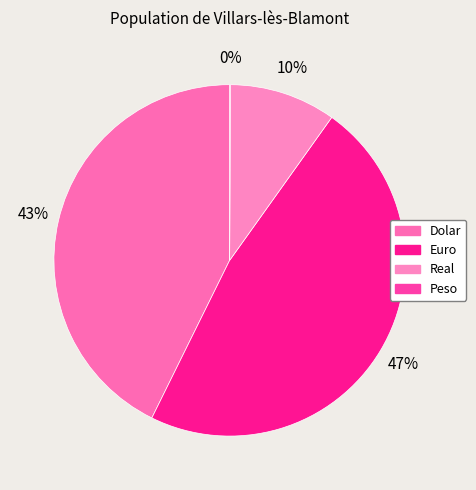

Is it true that Dolar is 43% of the pie?

True